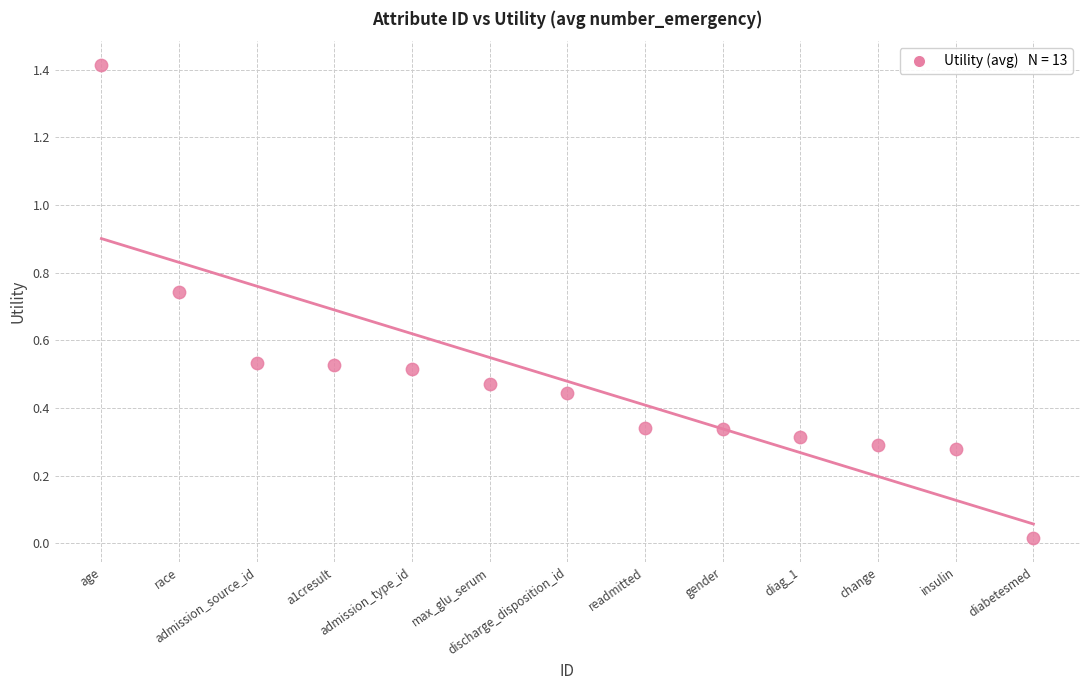

What is the range of X values (max minus min)?

12.0